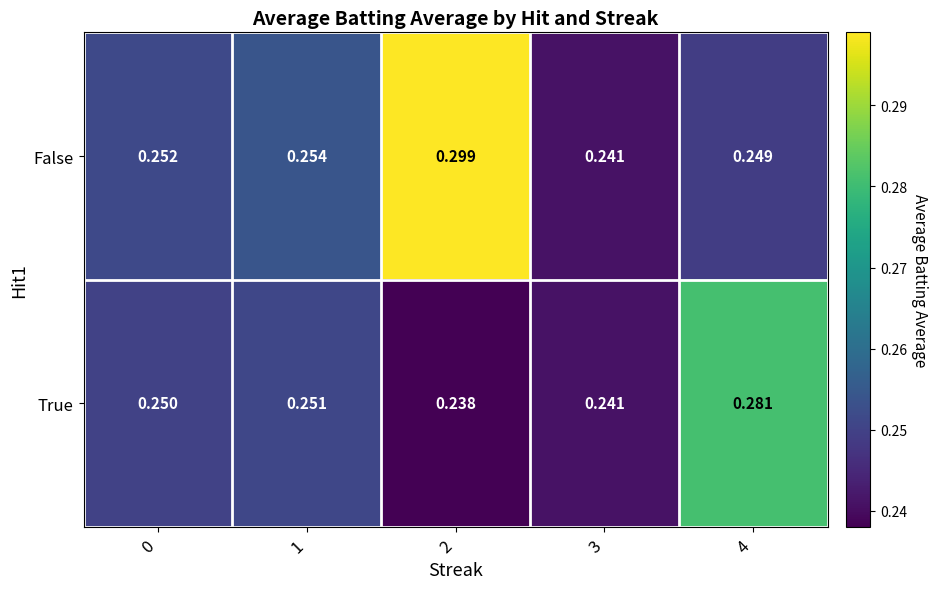

Between 1 and 4, which series saw the biggest shift?

True